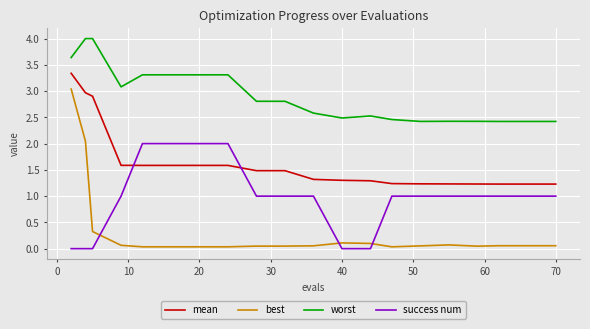

Is this an area chart (filled region under the line)?

No